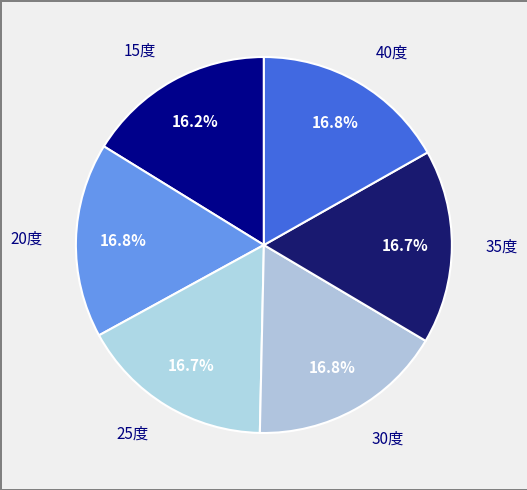

To the nearest percent, what is the difference between the largest and smallest slice percentages?

1%